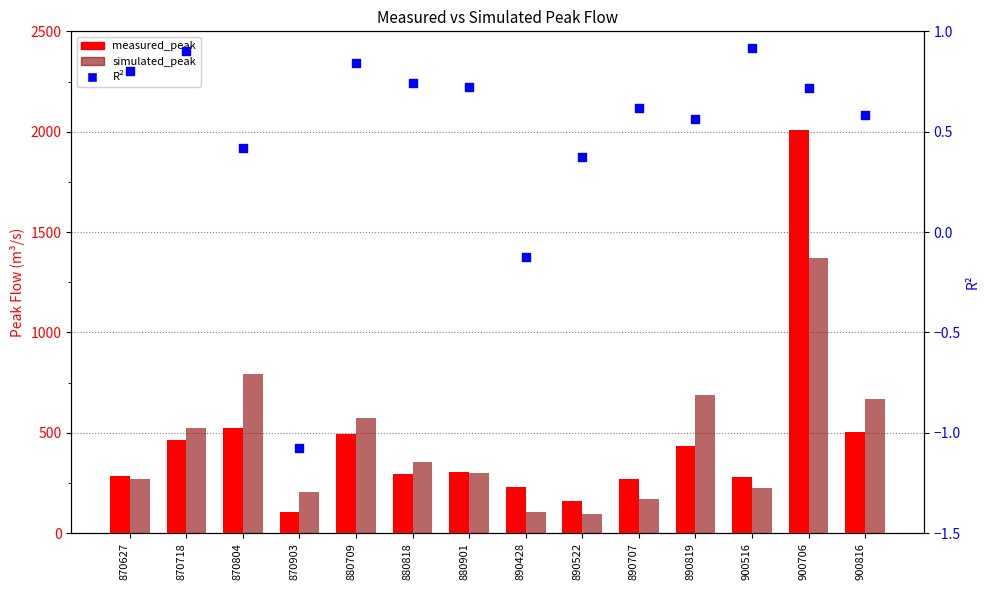

Which series reaches the minimum Y coordinate?

R²